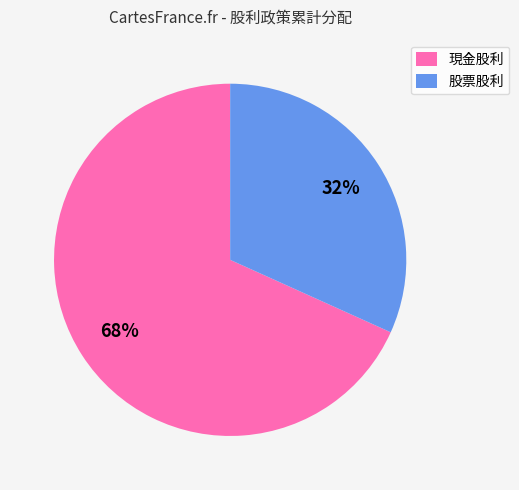

Is it true that 股票股利 is 38% of the pie?

False